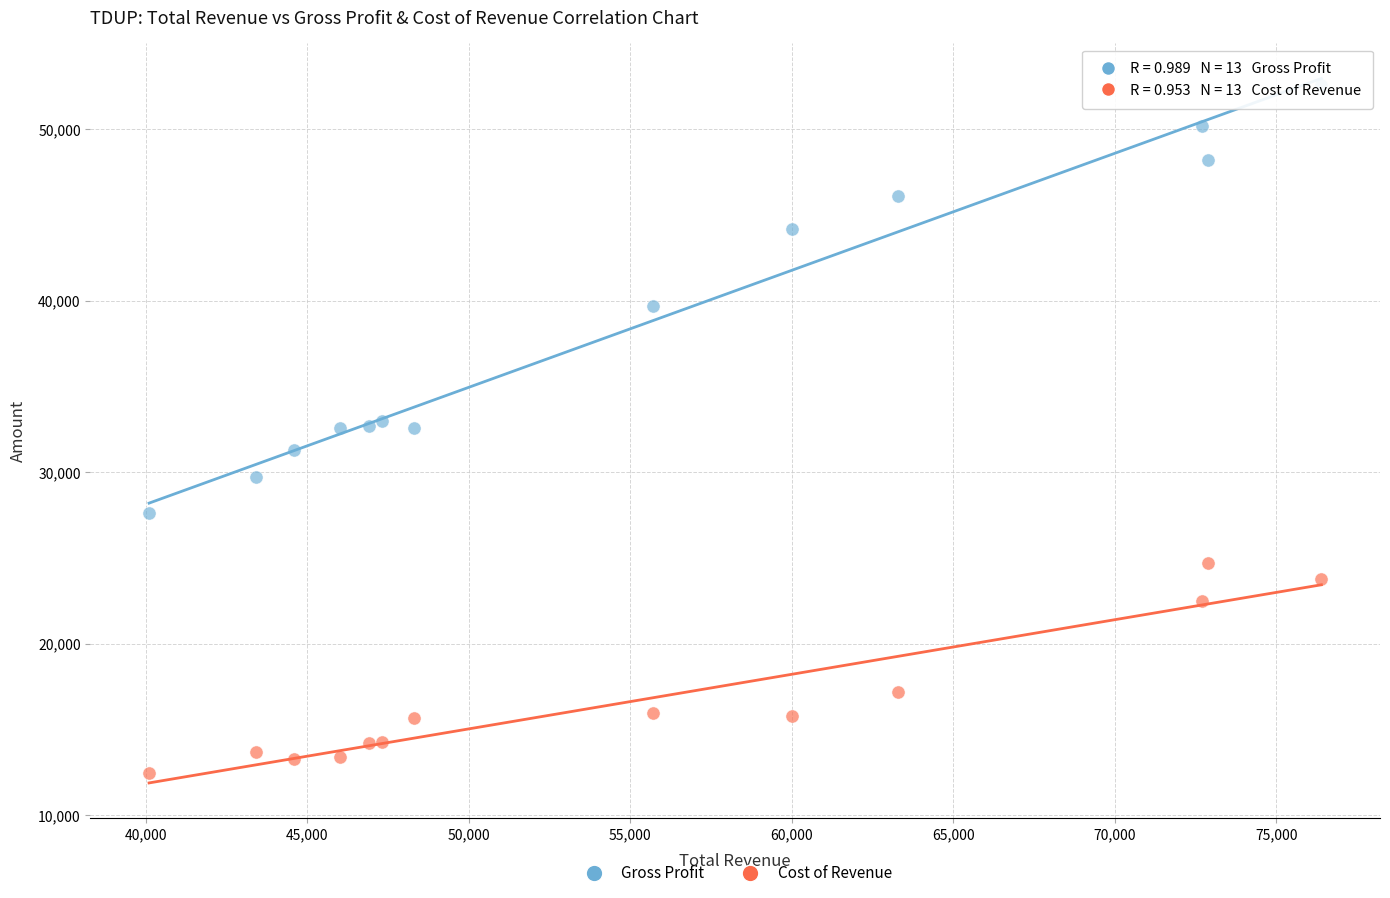

Across all data points, what is the range of X values (max minus min)?

36300